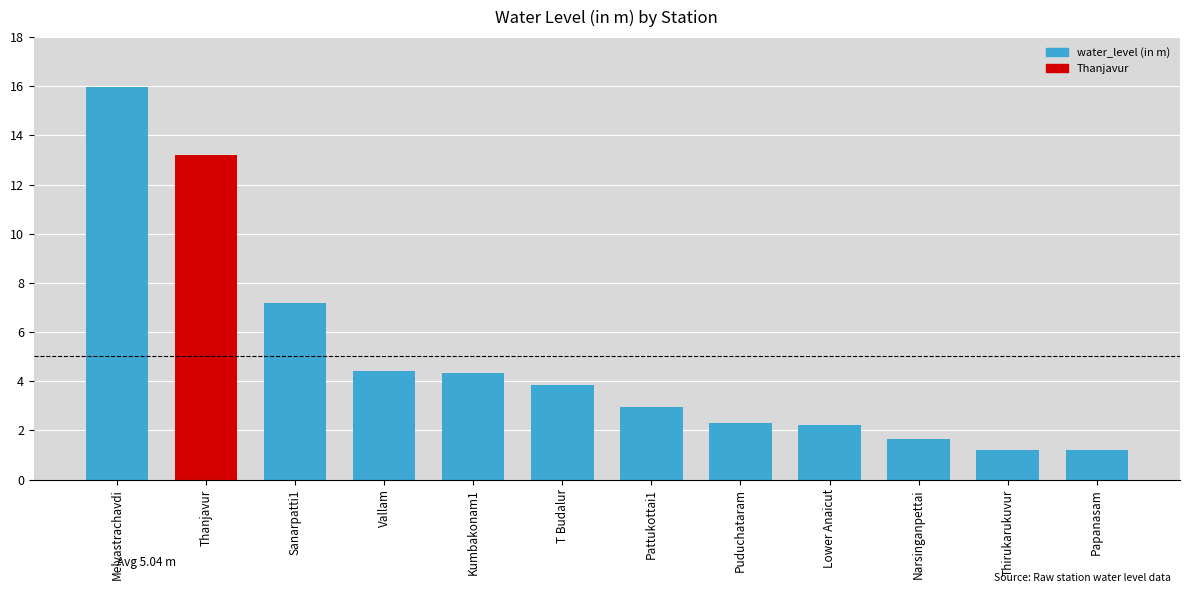

What is the difference between the values at T Budalur and Narsinganpettai?

2.2